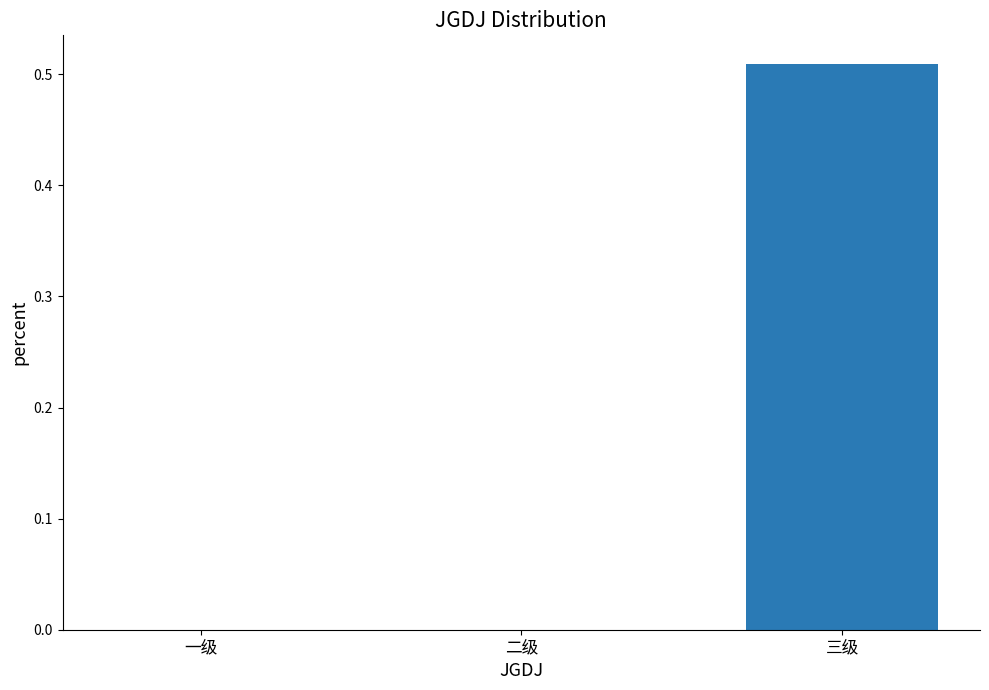

The chart shows a value of 0.8 at 三级. True or false?

False